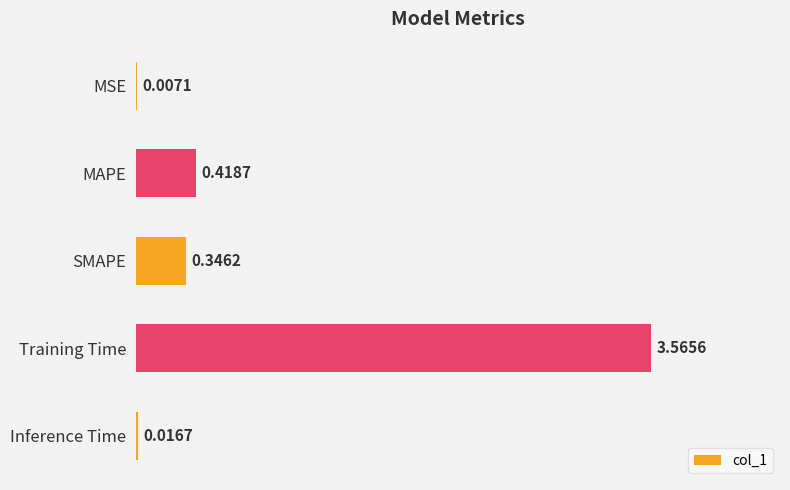

Between Inference Time and SMAPE, which is larger?

SMAPE